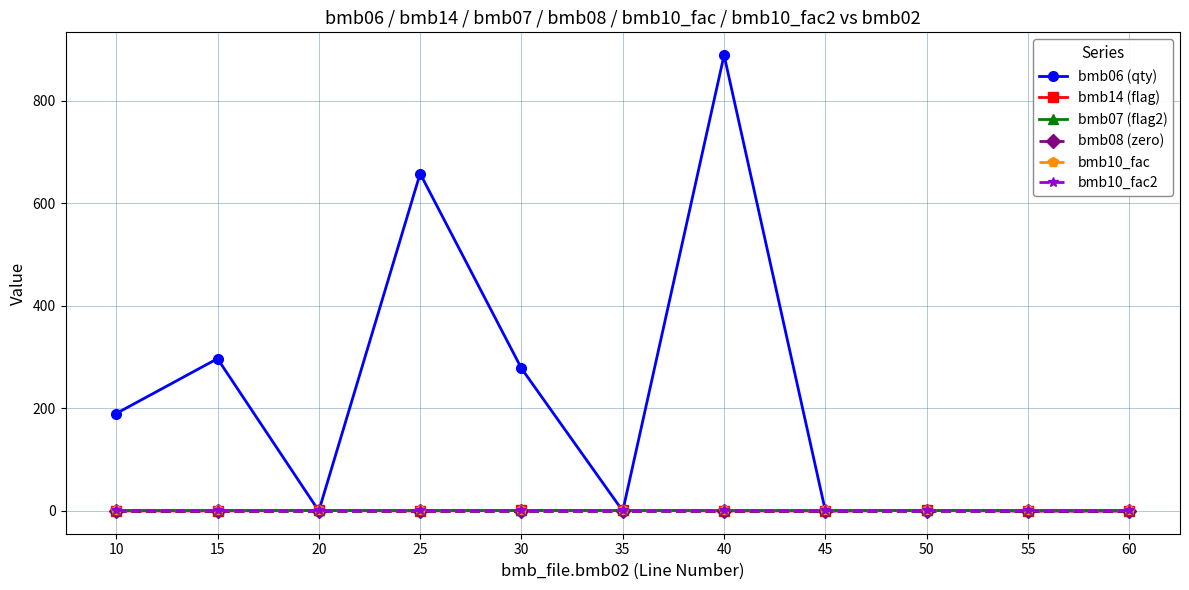

Does the chart have visible grid lines?

Yes